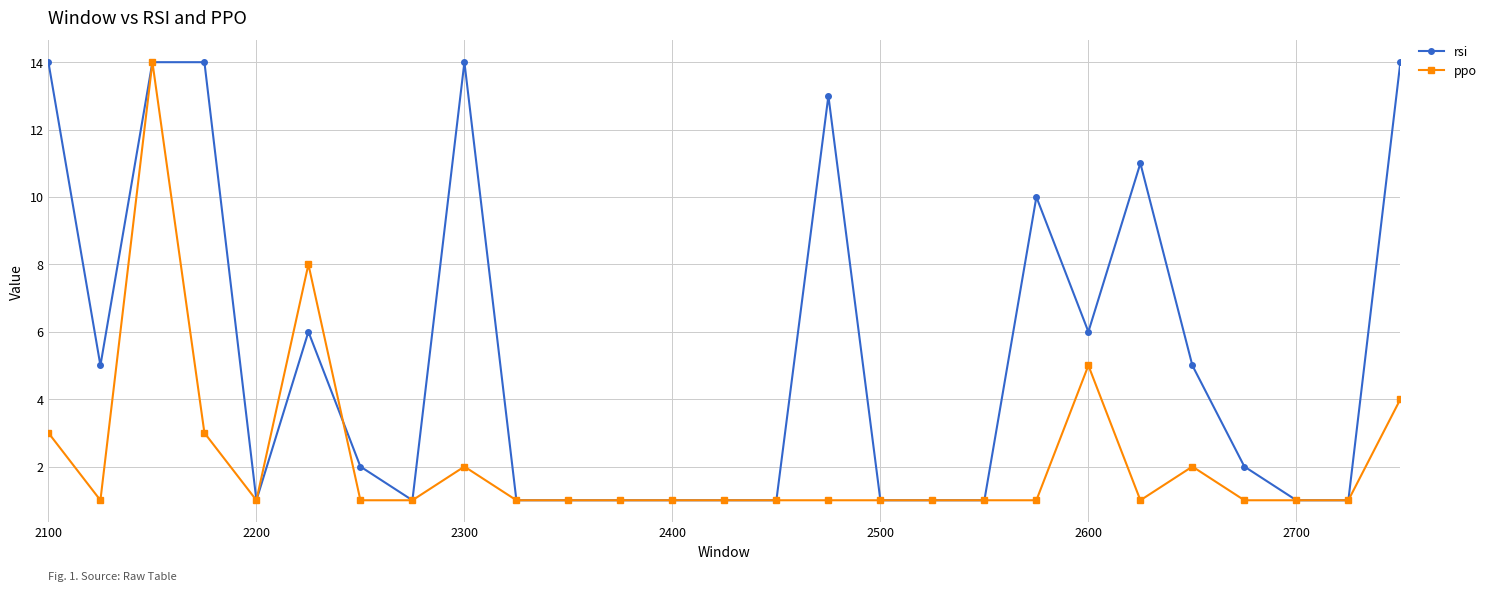

How many distinct data groups are displayed?

2